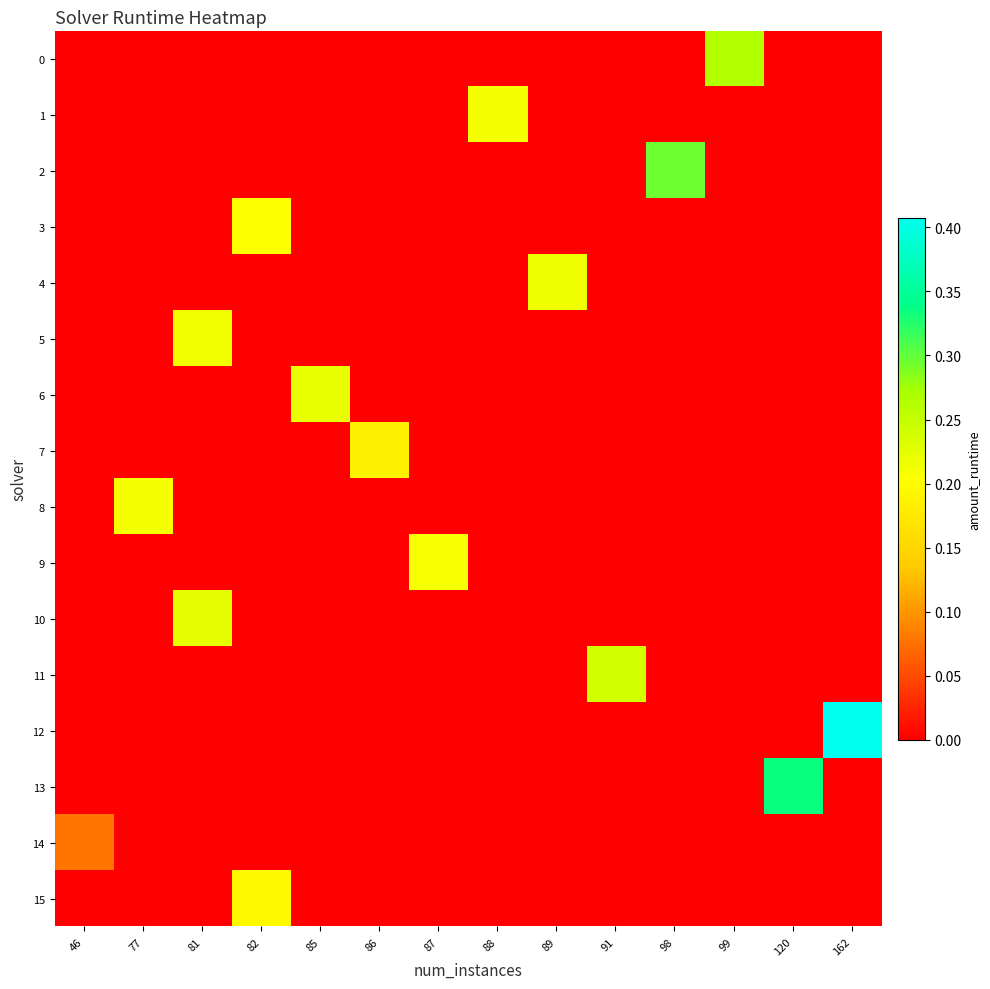

Which category has the highest value across all series?

162